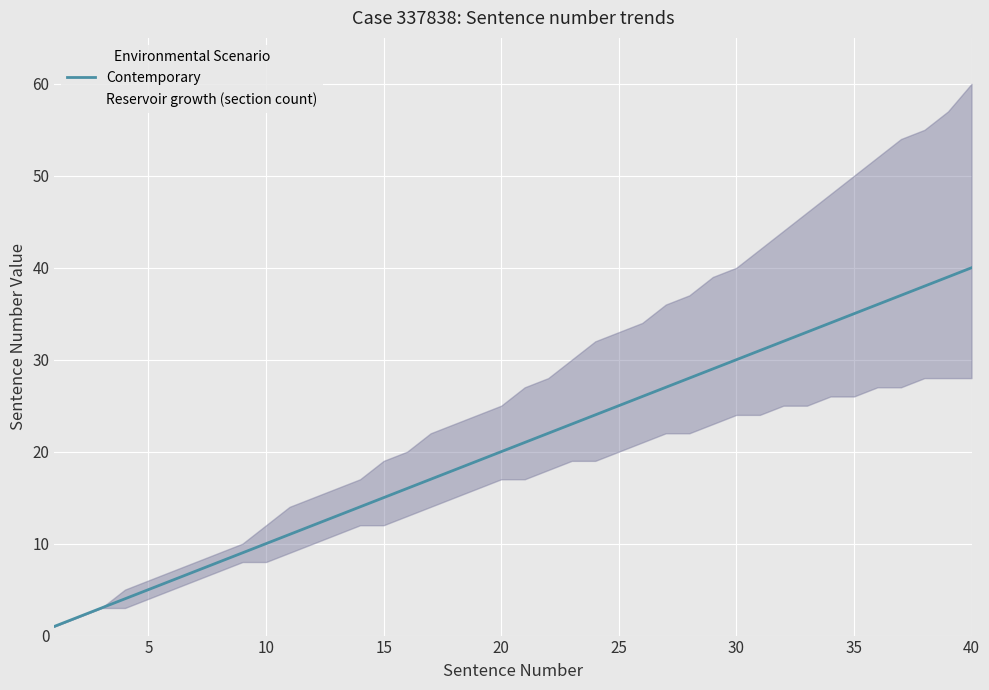

Rank the series by their average value, from lowest to highest.

Contemporary, Reservoir growth (section count)